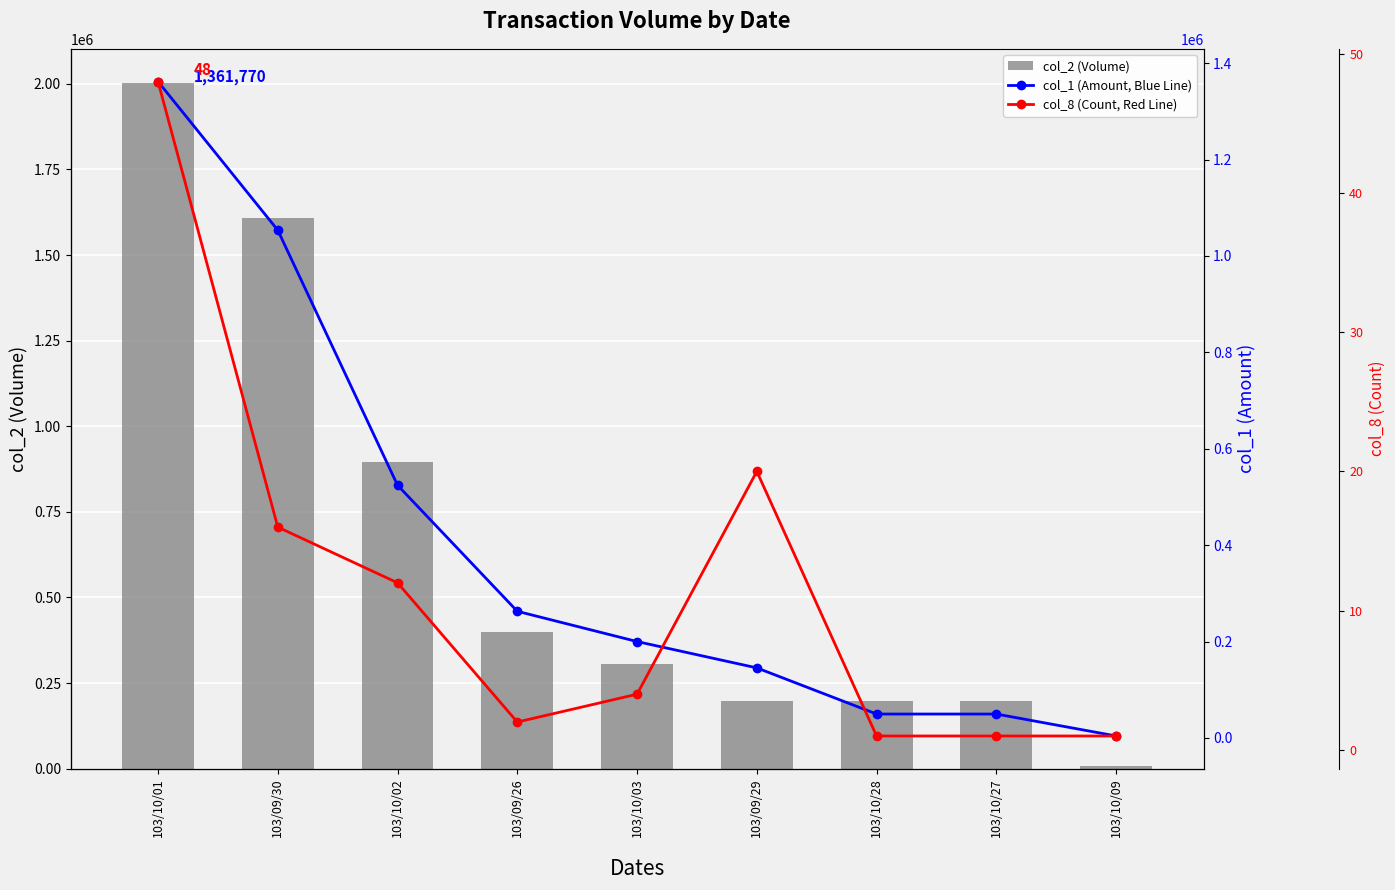

Reading left to right, what are all the values shown in this chart?

col_2 (Volume): 2002000	1608000	896000	398000	306000	199000	198000	198000	7000
col_1 (Amount, Blue Line): 1361770	1053390	524230	262680	199900	145270	49500	49500	3990
col_8 (Count, Red Line): 48	16	12	2	4	20	1	1	1